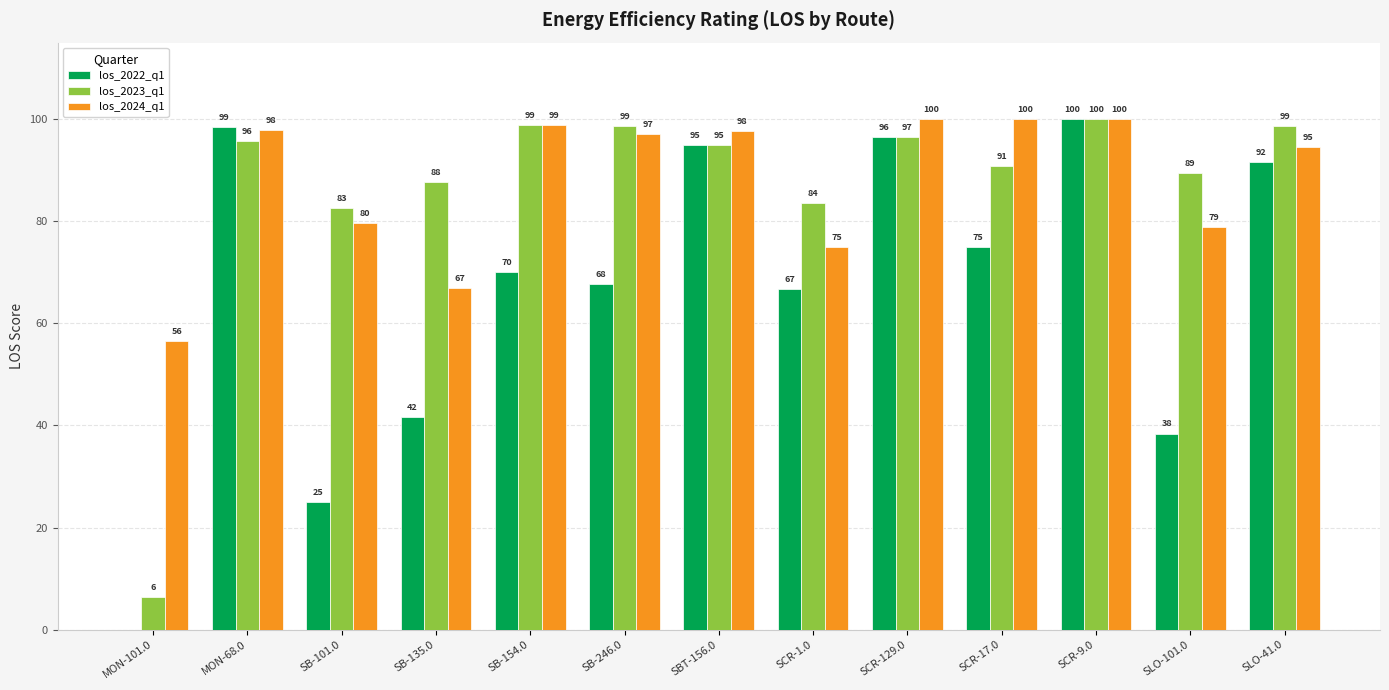

At which category is the sum across all series the highest?

SCR-9.0